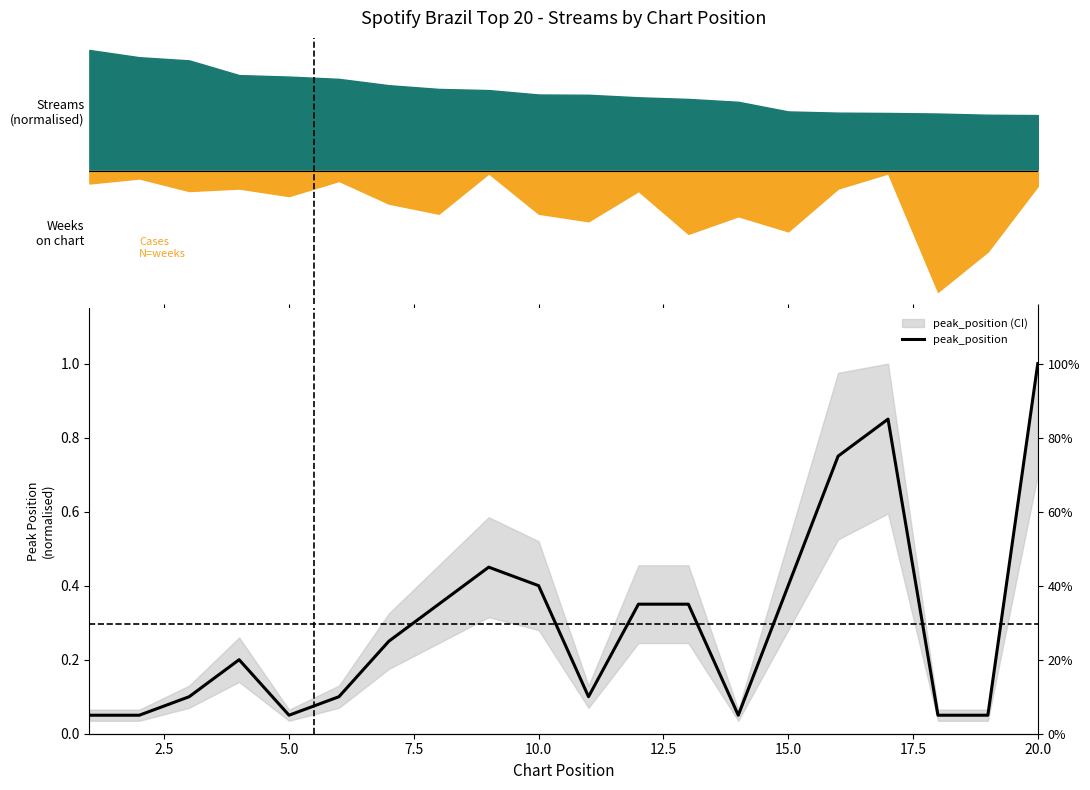

True or false: there are more than 2 points higher than both neighbors.

True